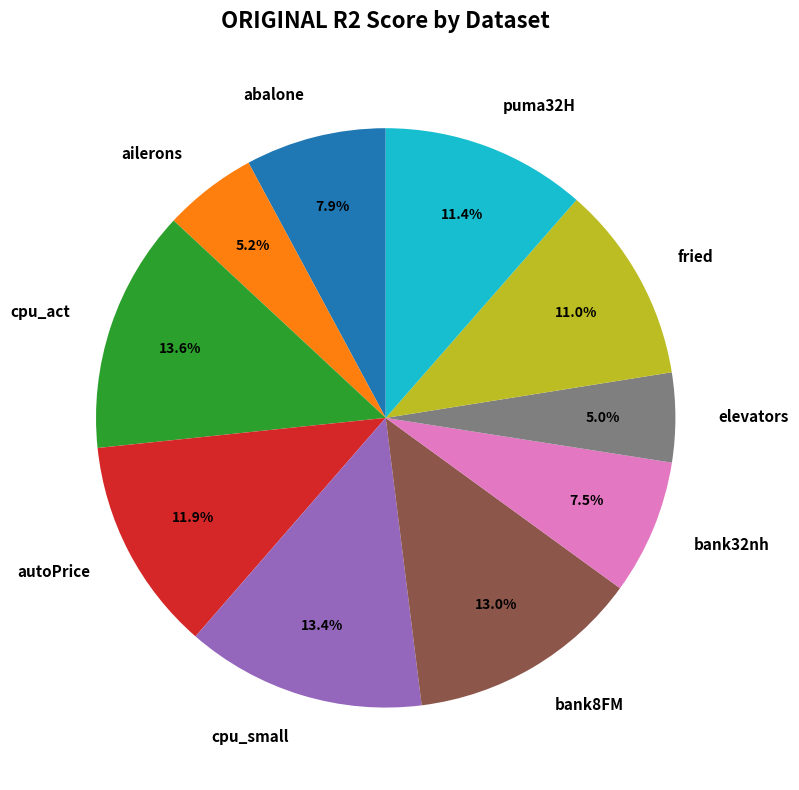

Does puma32H account for over 50% of the chart?

No